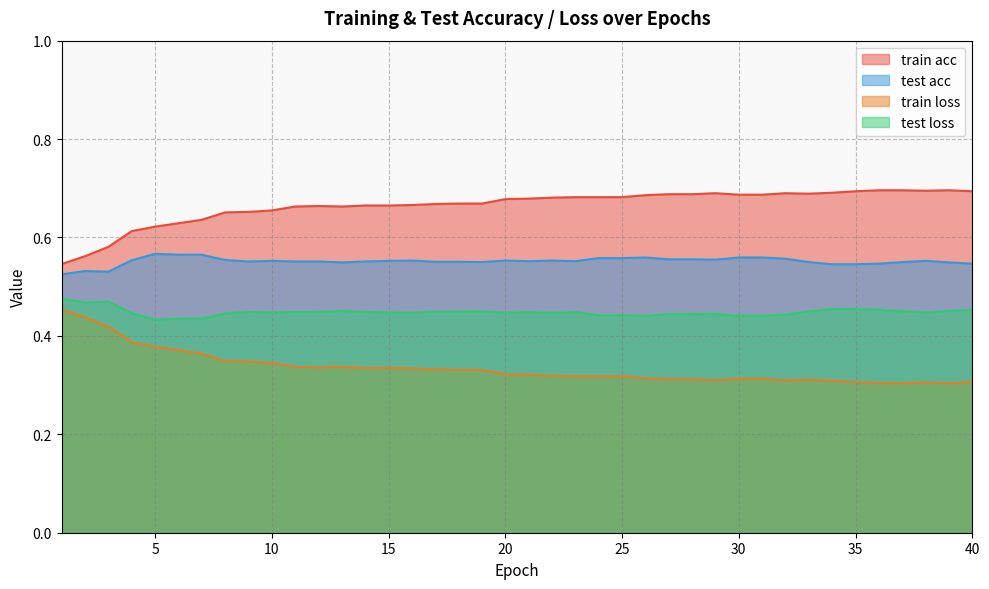

Is it true that train acc equals 0.7 at 16?

True